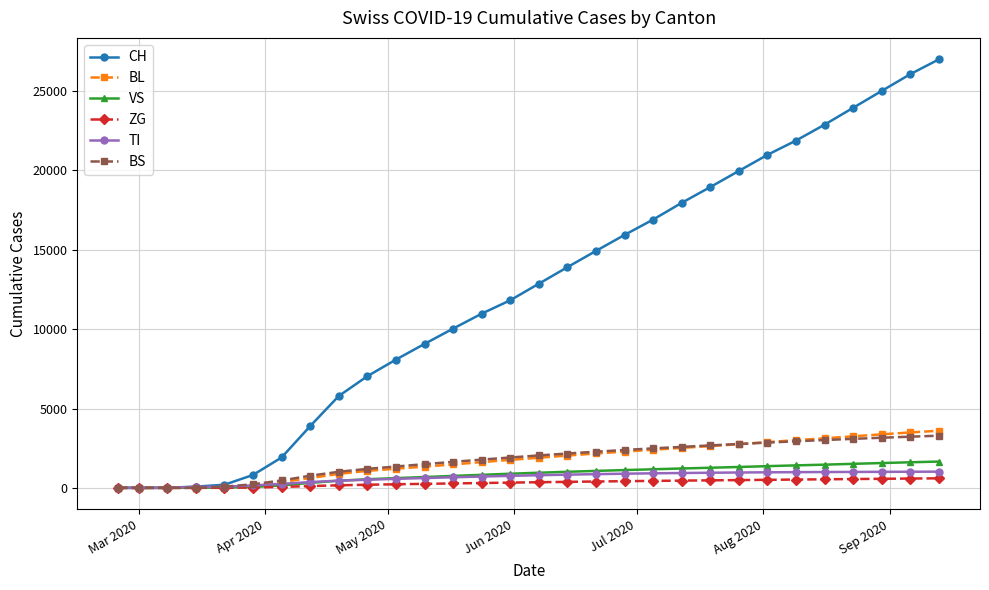

Which series ends up on top after the final intersection of VS and TI?

VS